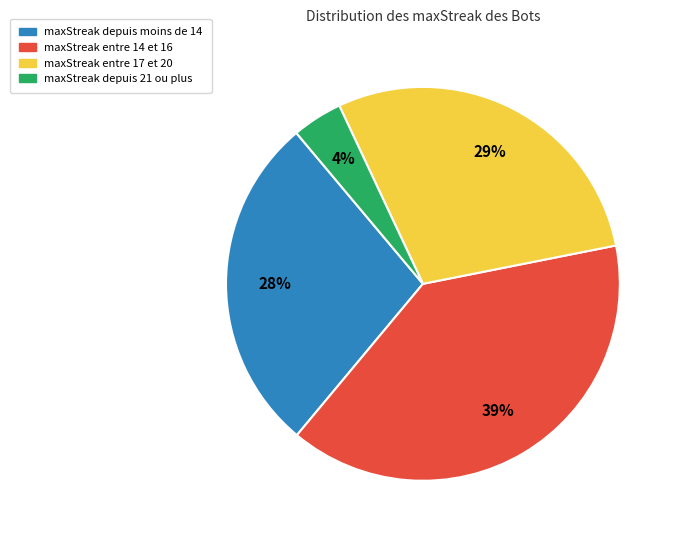

Does any single category account for the majority?

No